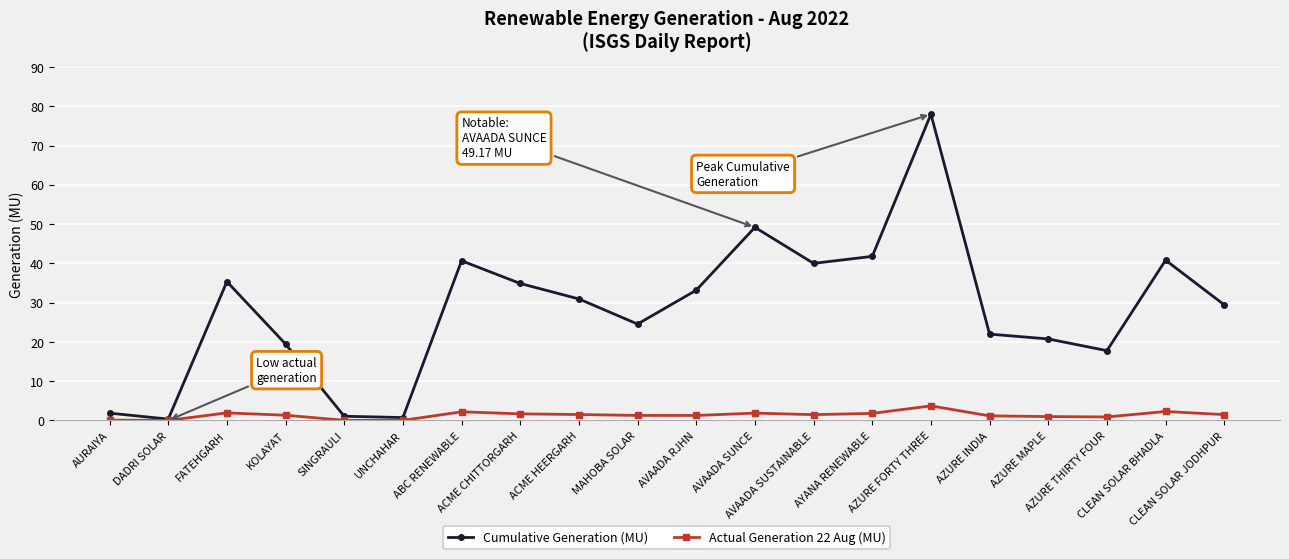

Does the chart display data point markers on the line(s)?

Yes